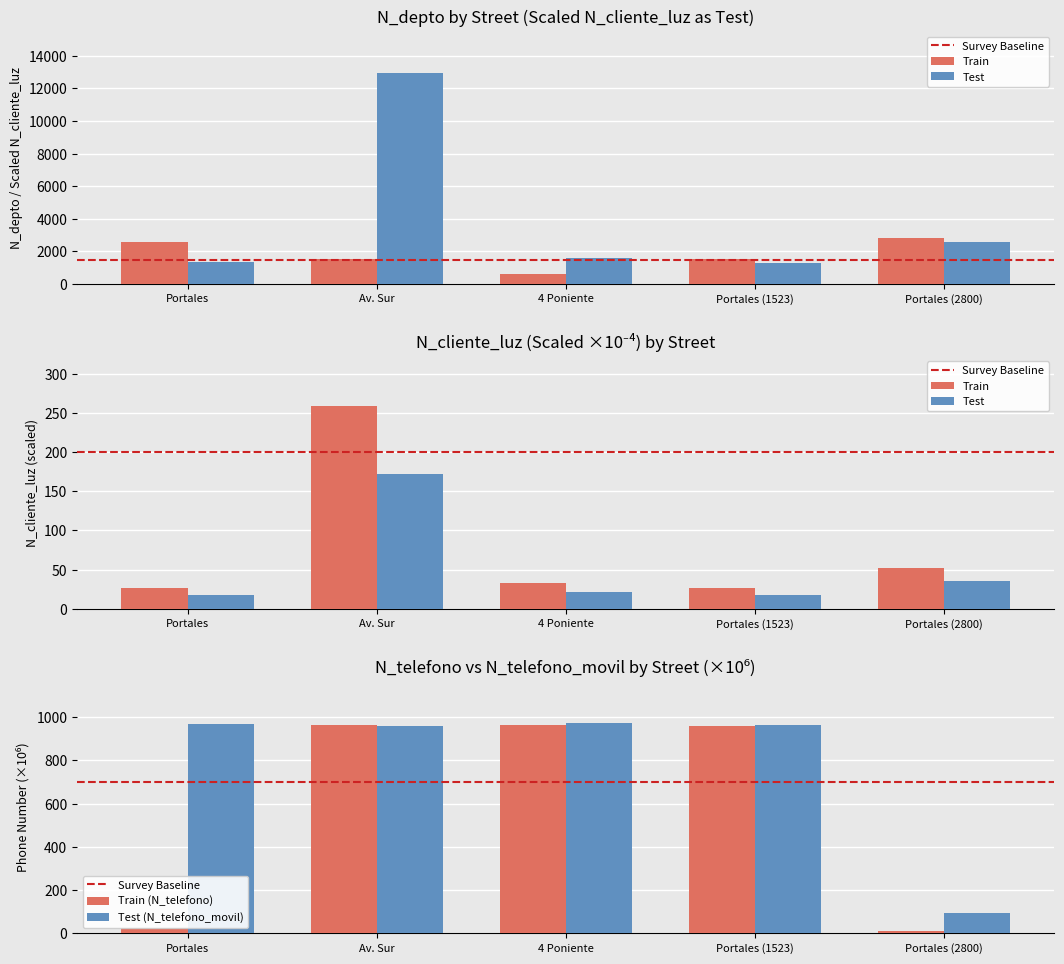

Where does the N_depto series first go above 1523?

Portales